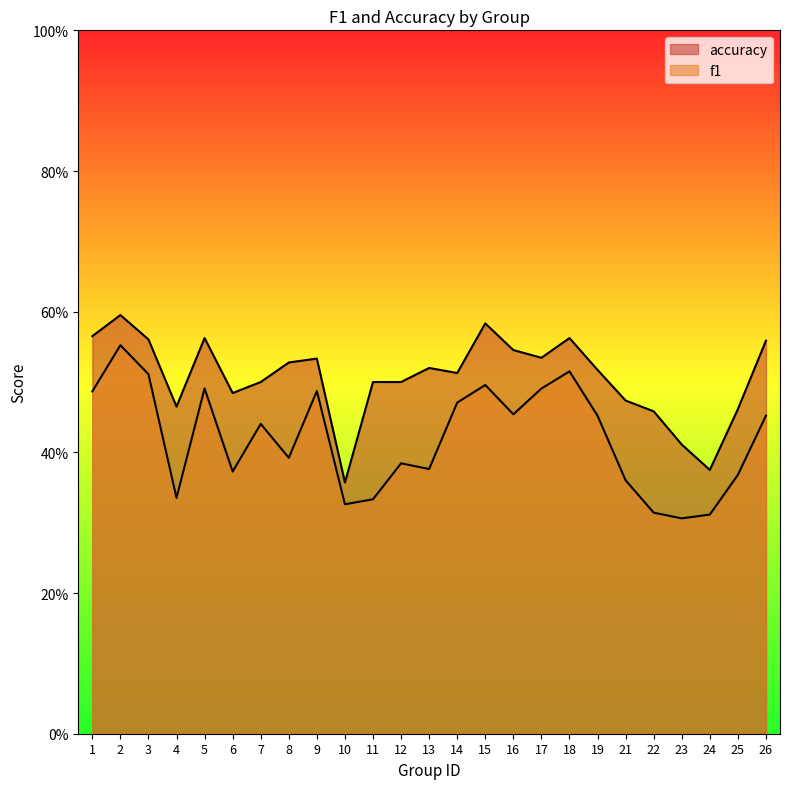

True or false: f1 and accuracy intersect in this chart.

False